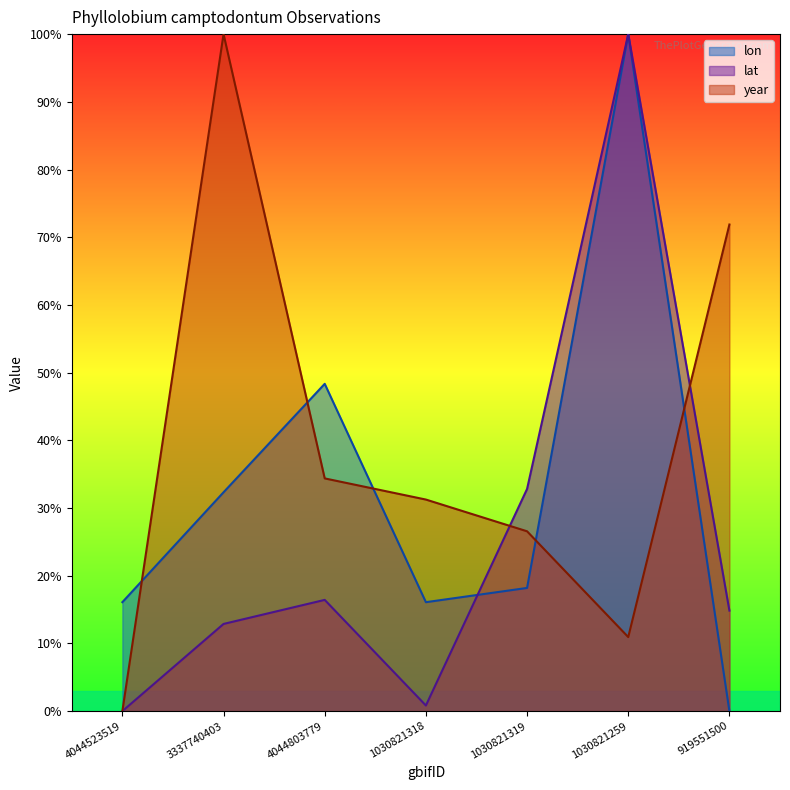

Reading right to left, extract all data points from this chart.

lon: 0.0	100.0	18.2	16.1	48.3	32.3	16.1
lat: 14.8	100.0	32.8	0.8	16.4	12.9	0.0
year: 71.9	10.9	26.6	31.2	34.4	100.0	0.0